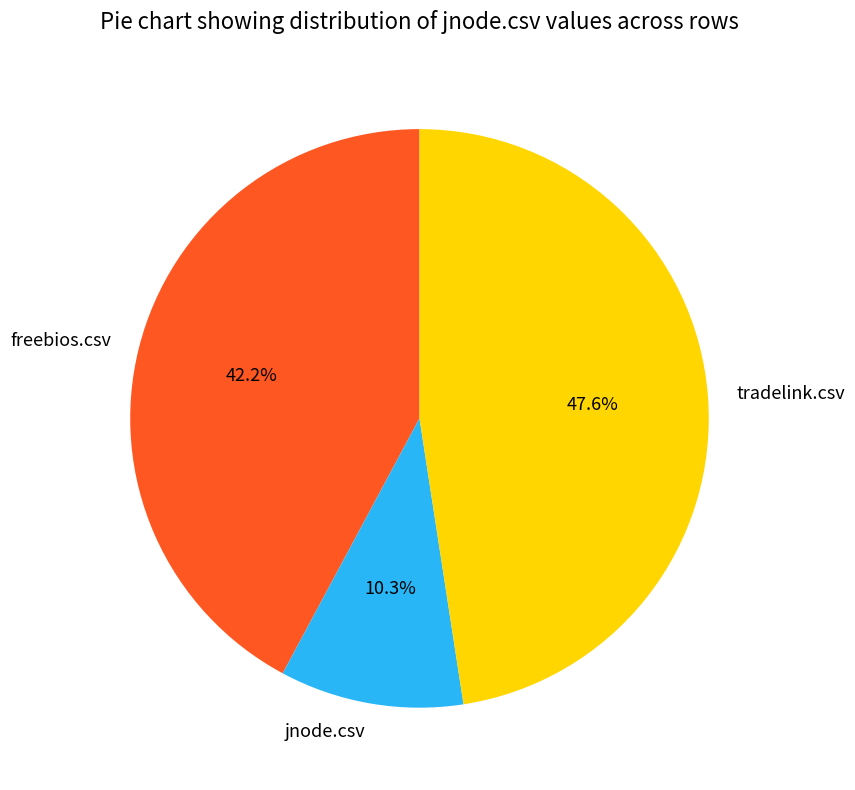

To the nearest percent, what is the average slice percentage?

33%